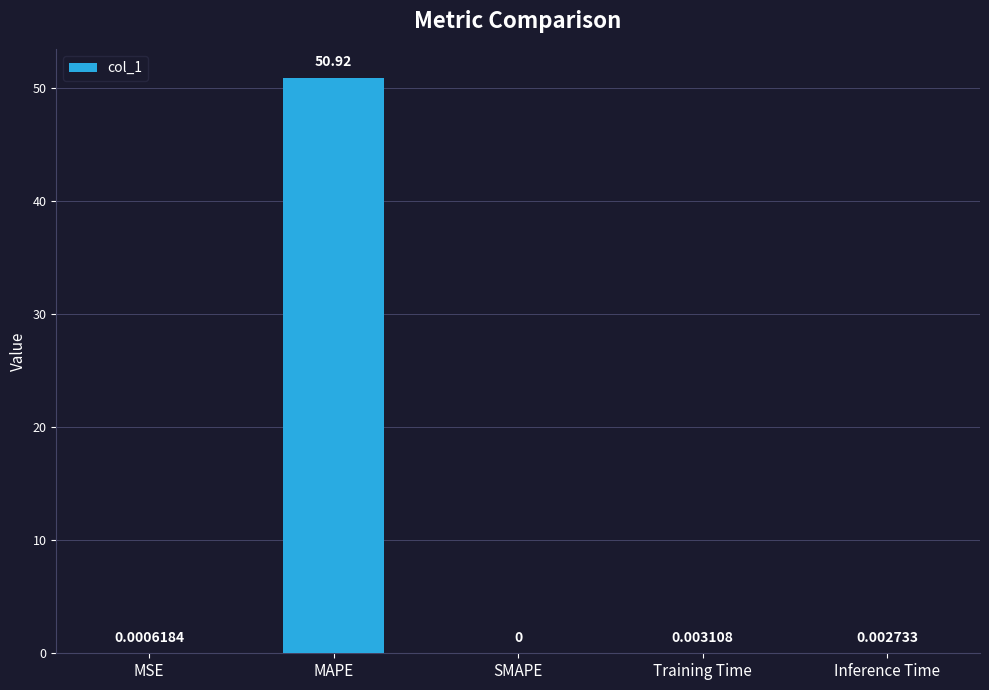

How many positive values are there?

4